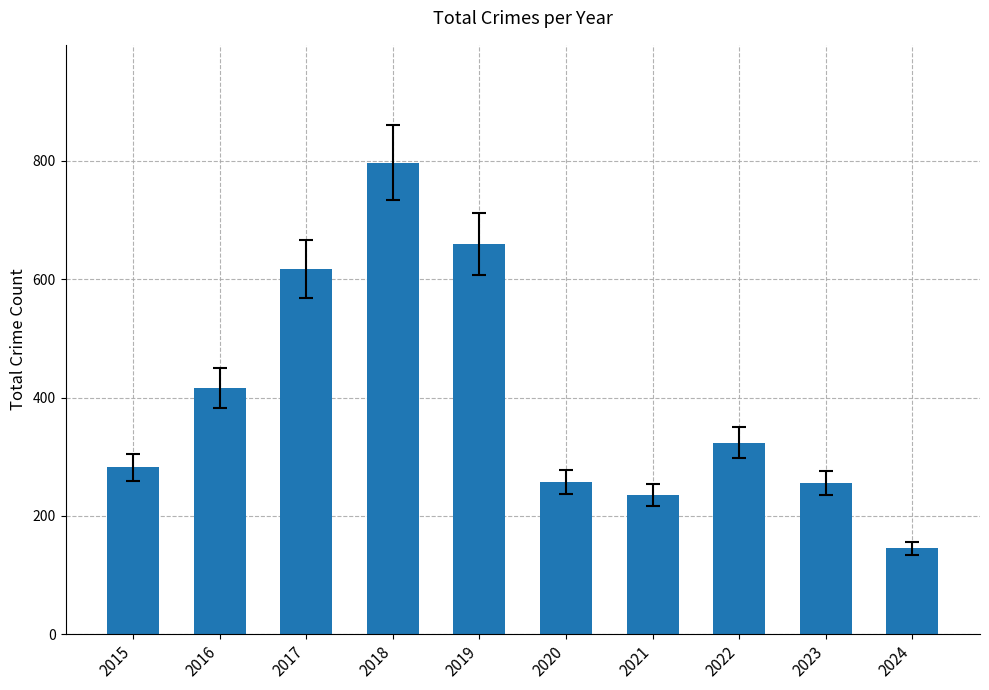

How many bars are there in total?

10